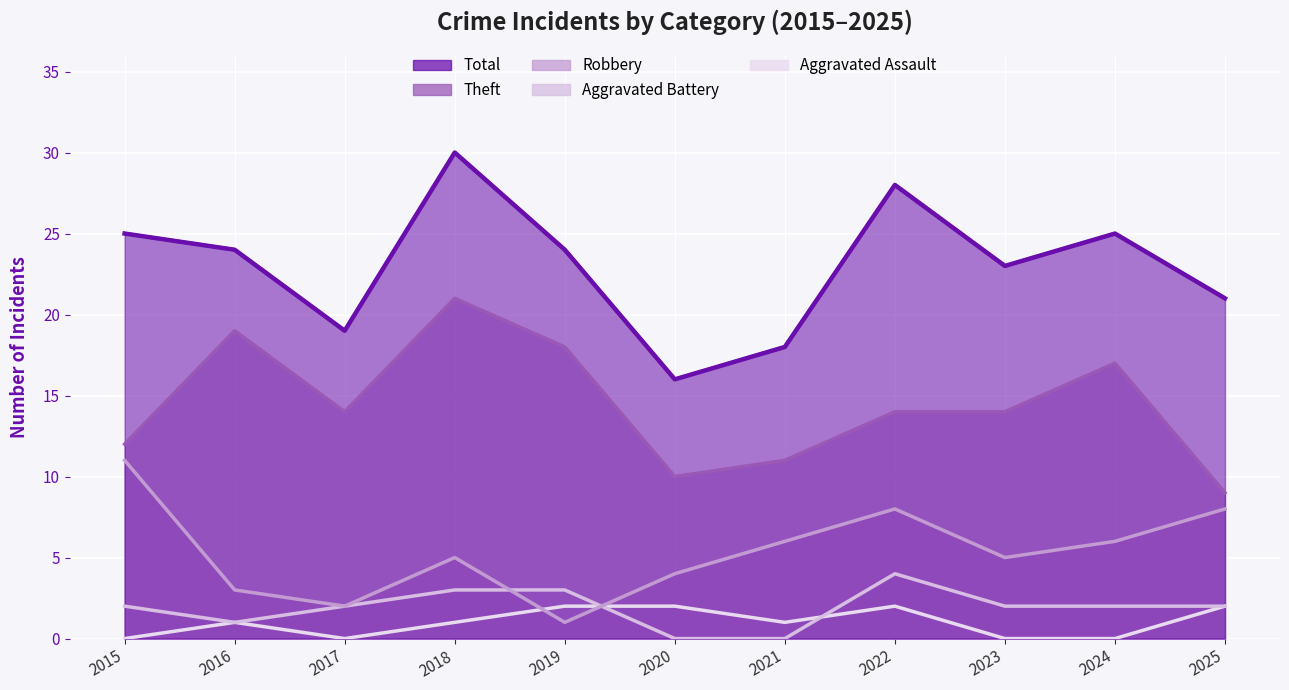

The value of Theft at 2017 is 14. True or false?

True